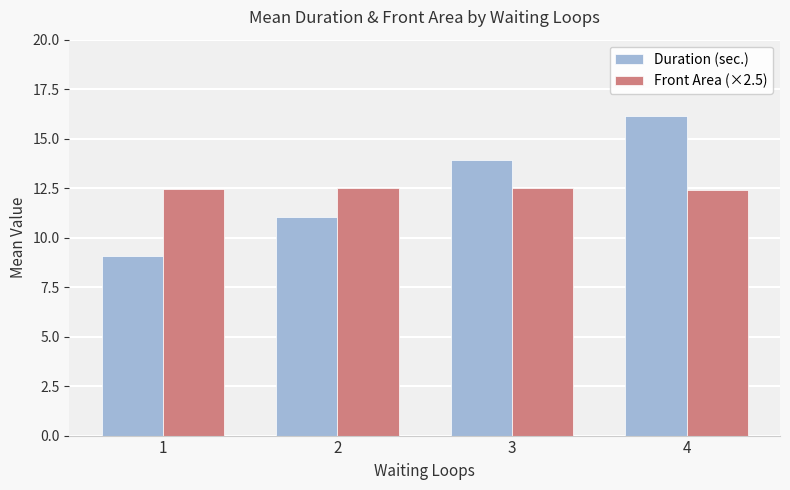

Read the Front Area (×2.5) value at 2.

12.5